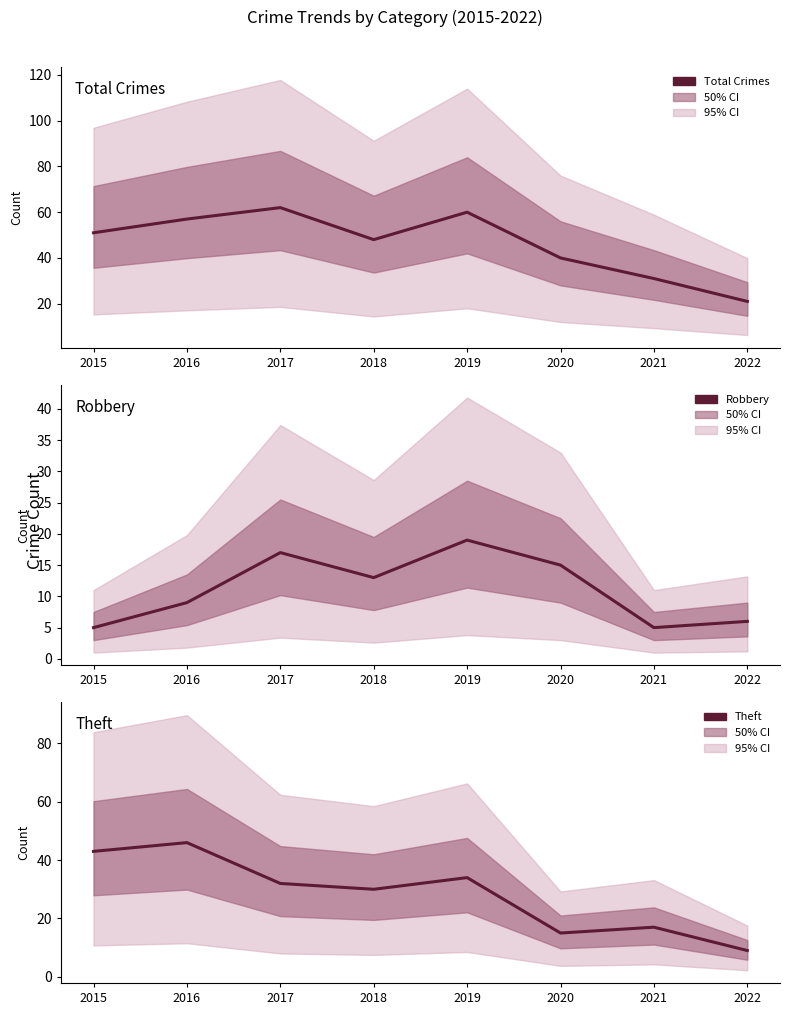

At which label is Theft closest to 27?

2018